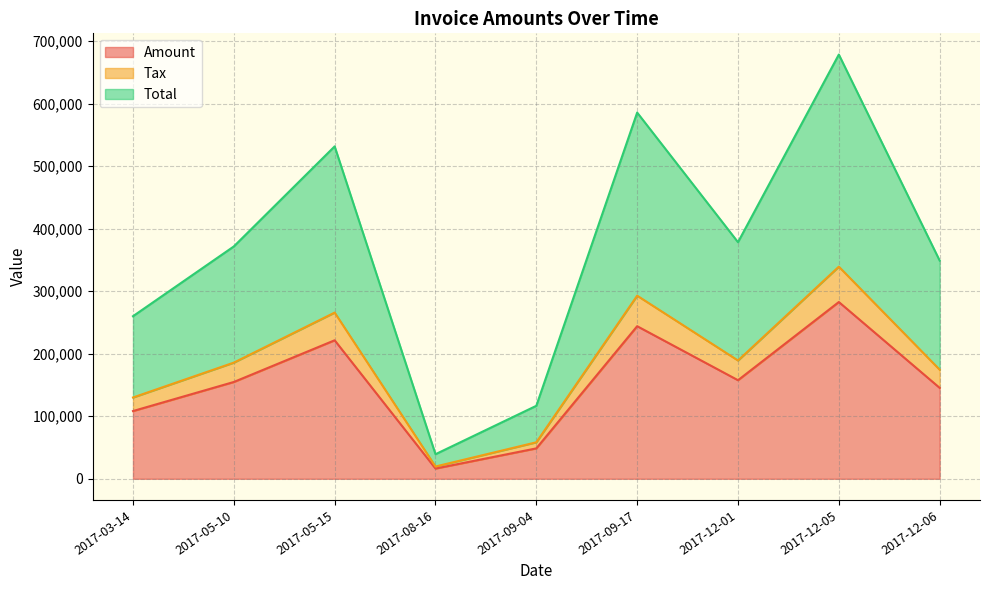

What is the label of the 6th point from the left?

2017-09-17